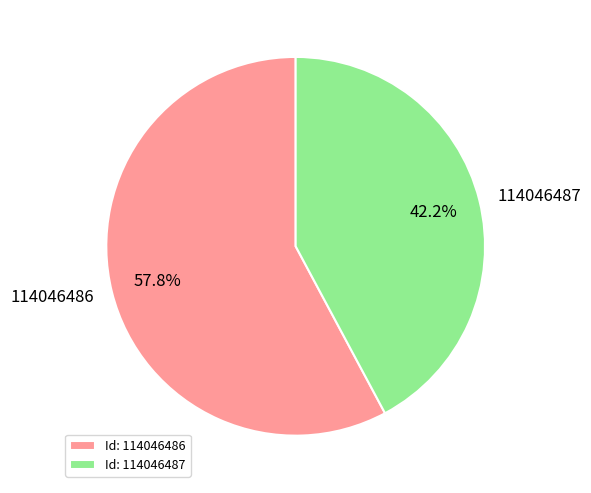

Is it true that 114046486 is 64% of the pie?

False